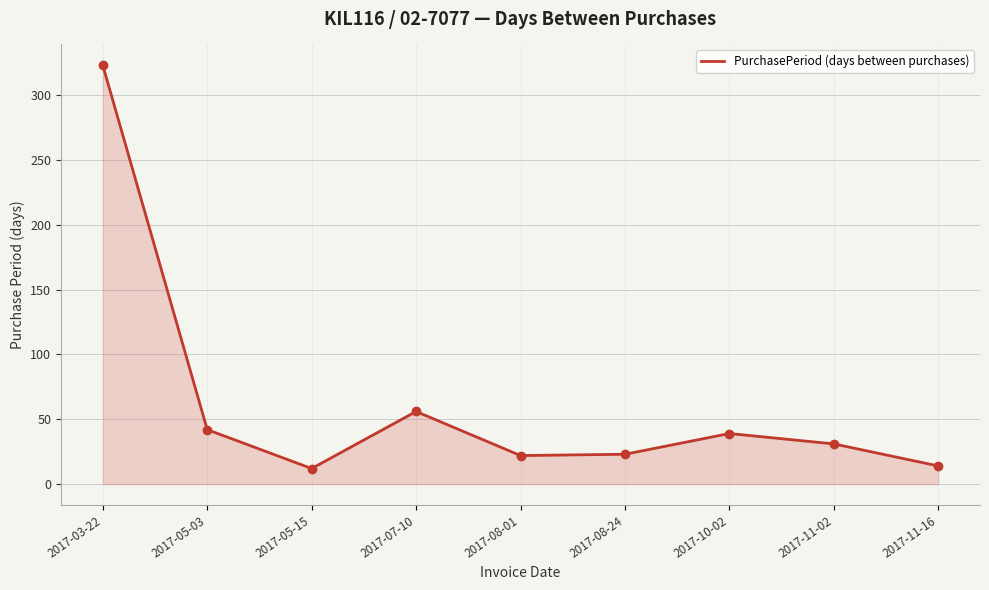

What is the minimum value shown in the chart?

12